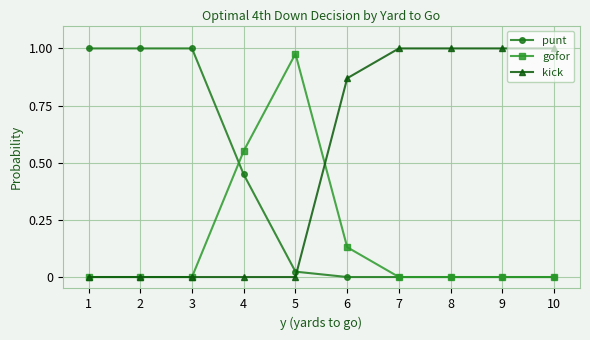

How many lines are shown in the chart?

3